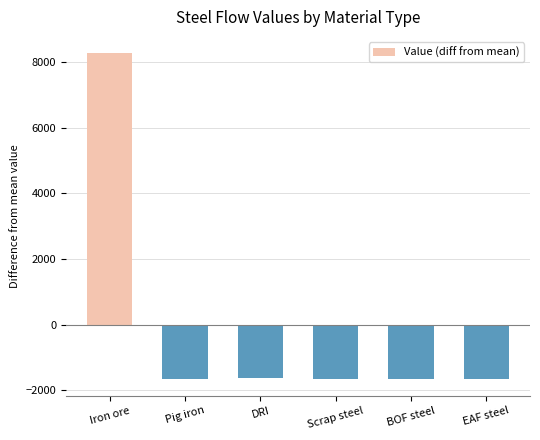

Which category has the highest value across all series?

Iron ore